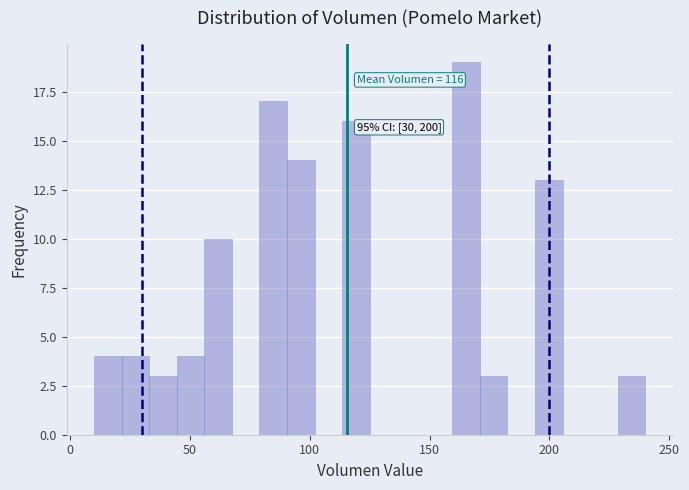

Around what value on the x-axis is the tallest bar? Give the approximate position of its centre, as read against the axis.

165